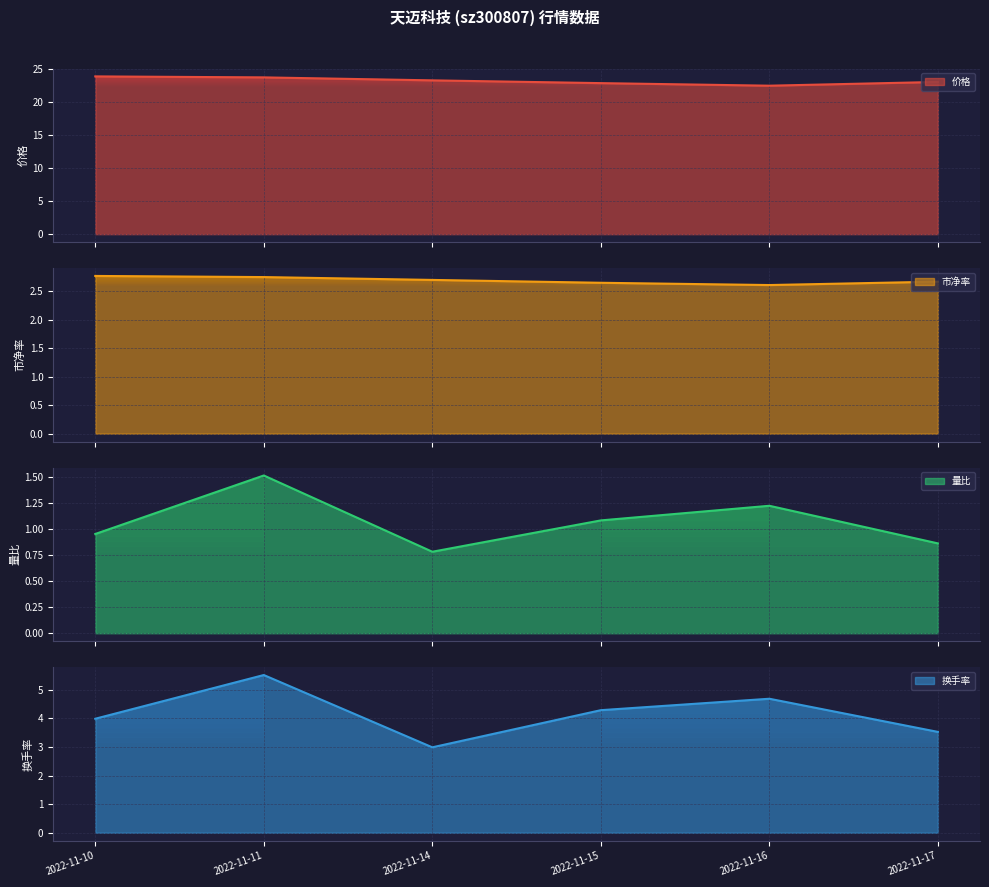

What is the difference between the second highest and minimum values in the 量比 series?

0.4